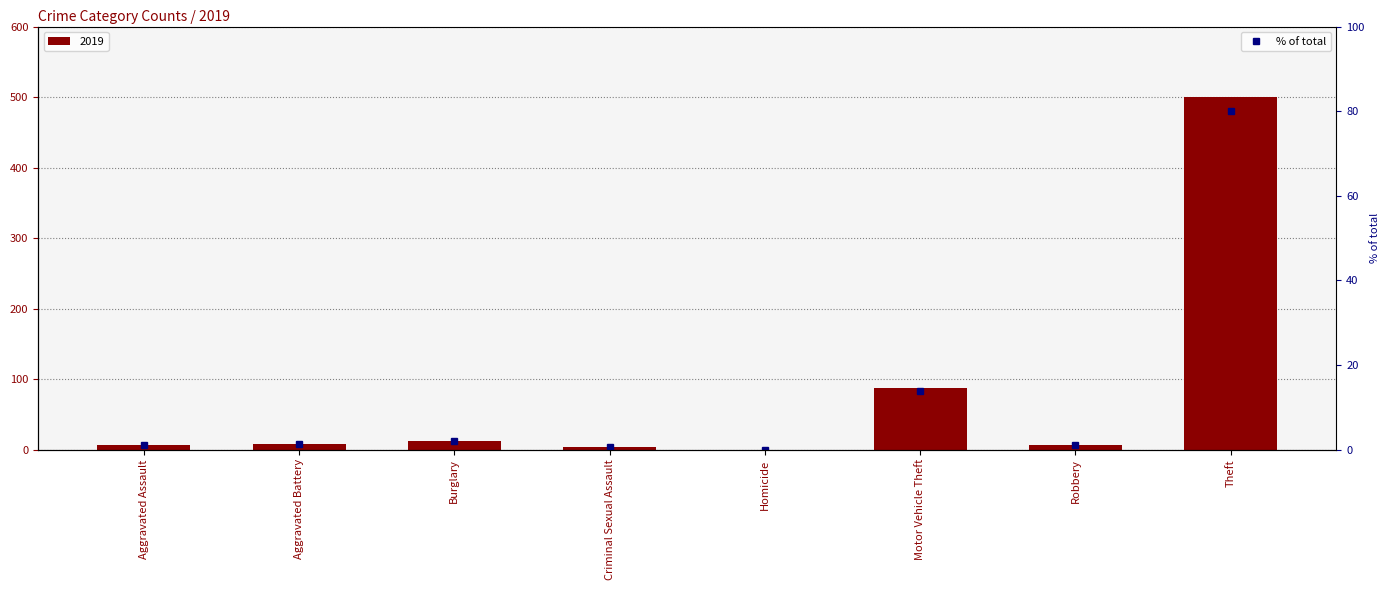

Reading left to right, what are all the values shown in this chart?

Aggravated Assault=1.1	Aggravated Battery=1.3	Burglary=1.9	Criminal Sexual Assault=0.6	Homicide=0.0	Motor Vehicle Theft=13.9	Robbery=1.0	Theft=80.1